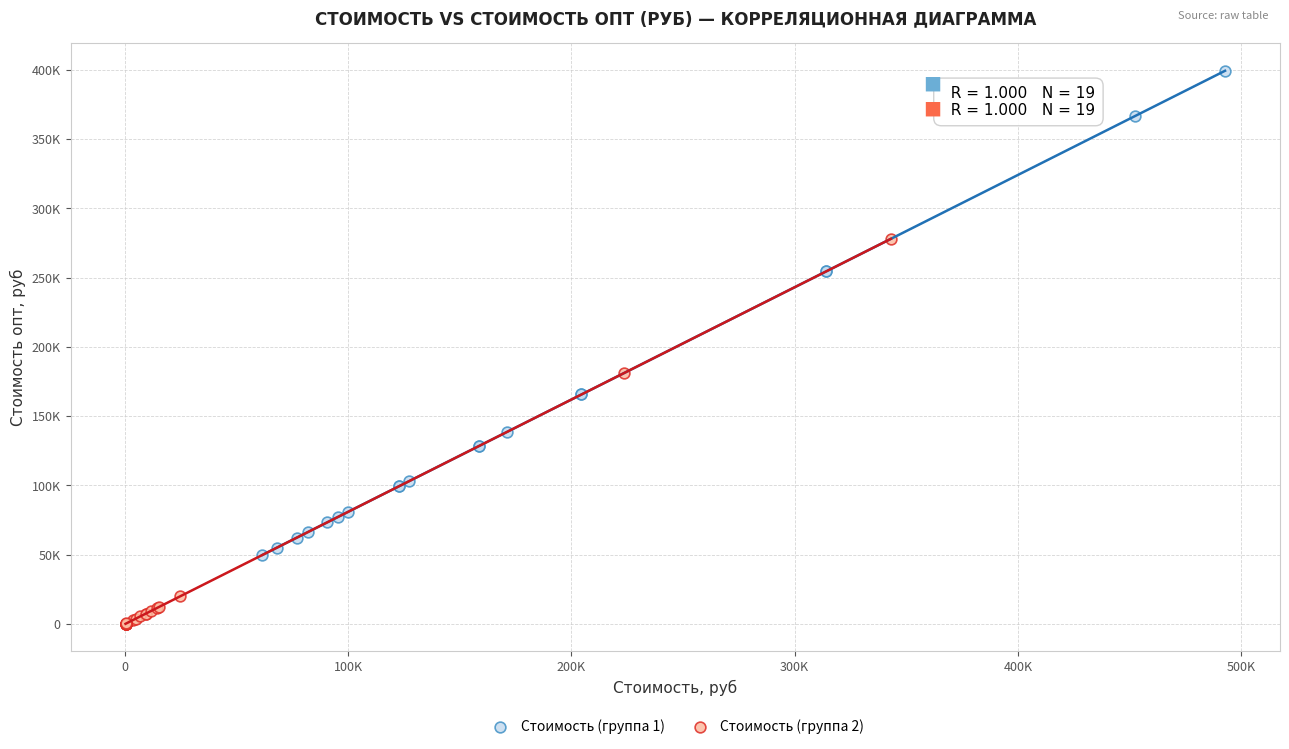

What are all the series names shown in the legend?

Стоимость (группа 1), Стоимость (группа 2)